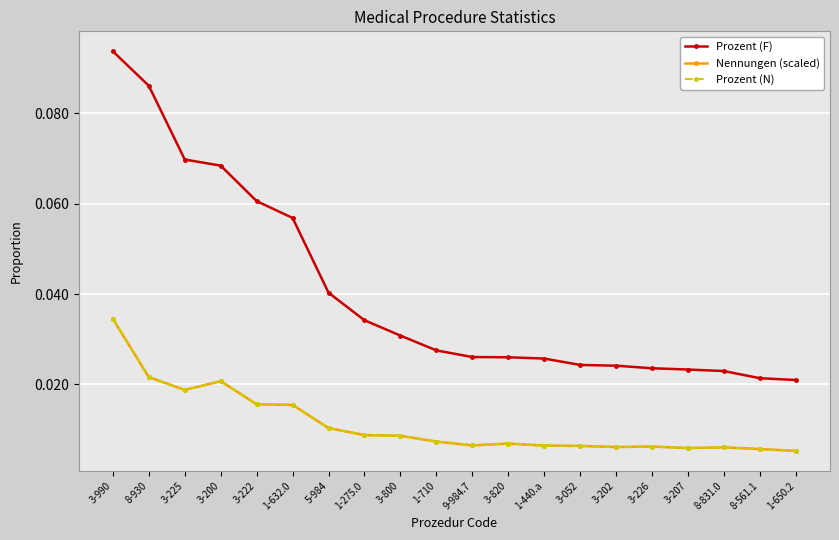

At which label is Nennungen (scaled) closest to 0?

1-650.2